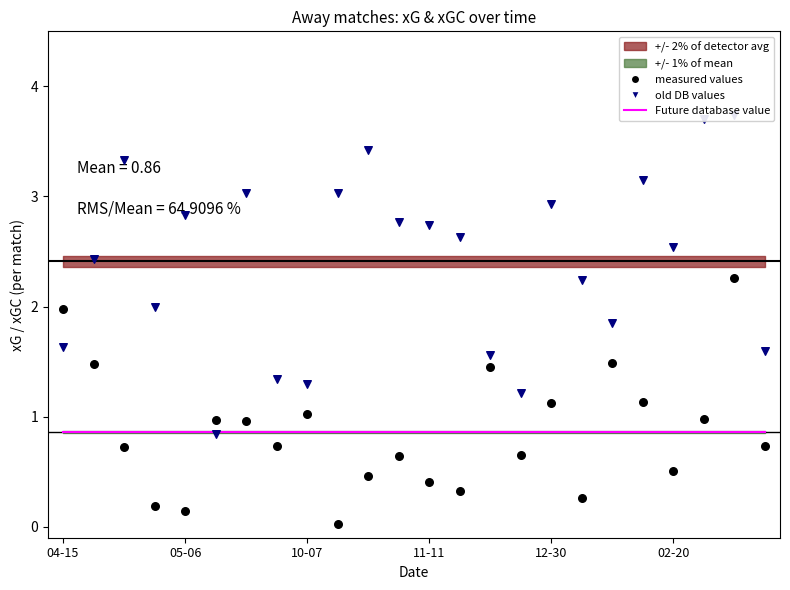

Is the value of Future database value at 23 greater than the value of measured values at 19?

No